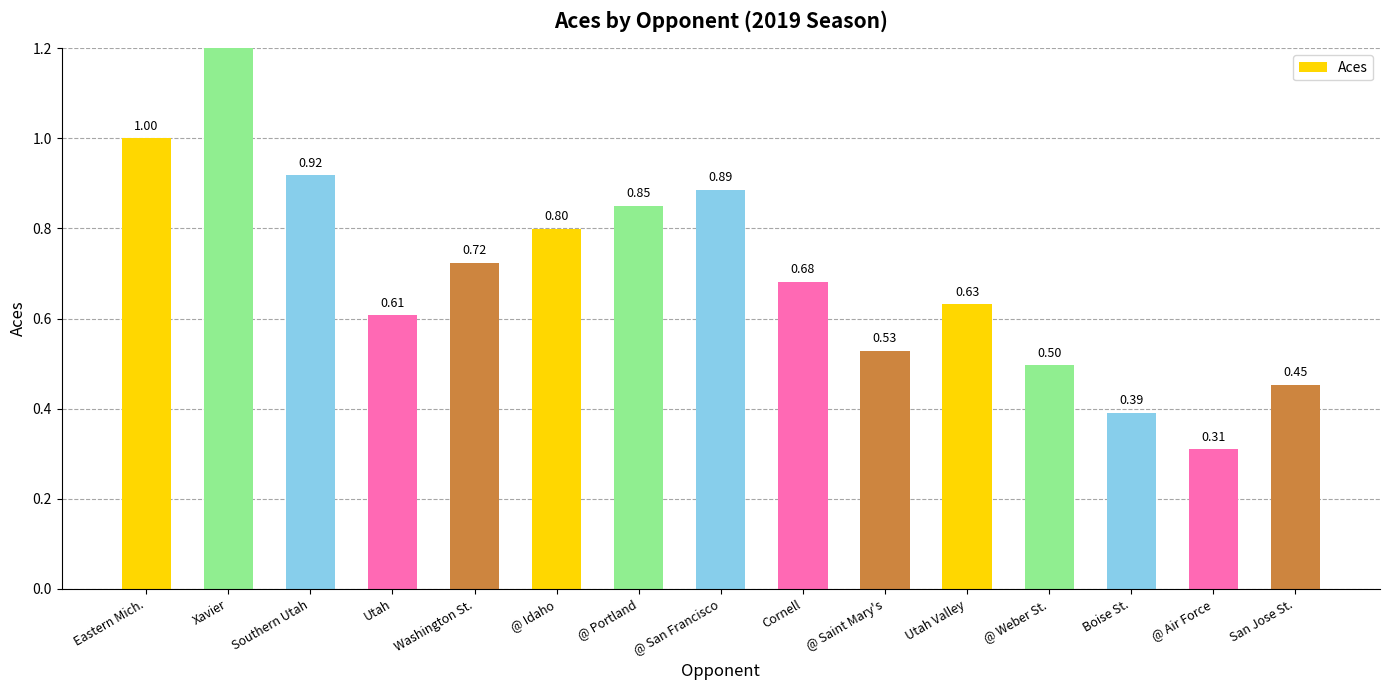

Are the bars horizontal?

No